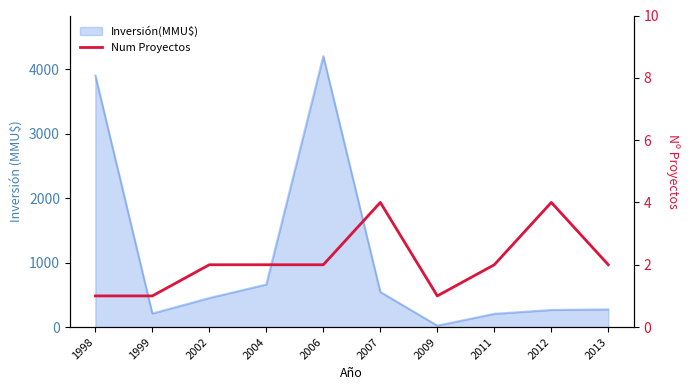

The value at 2013 is 3. True or false?

False